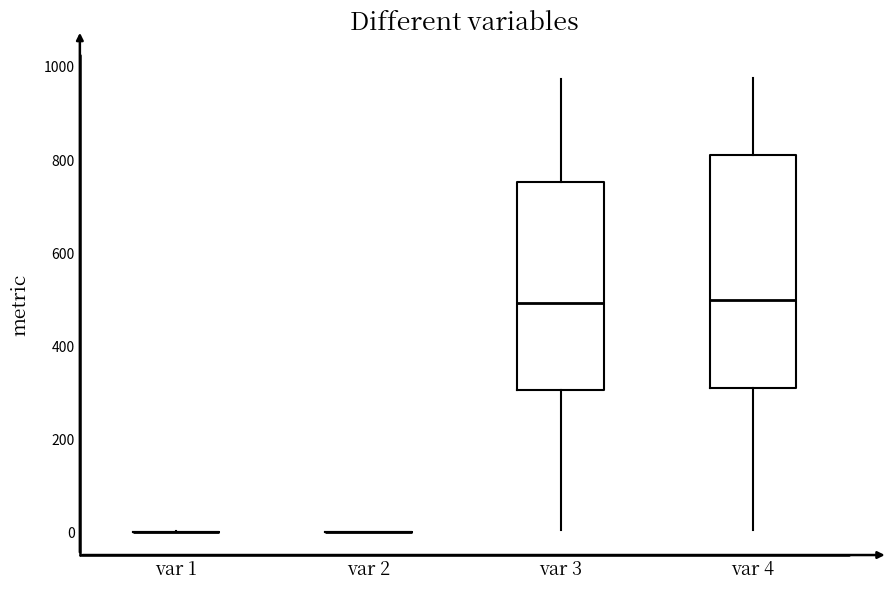

Reading left to right, read every box against the y-axis: the position of its median line, the range the box covers, and the ends of its whiskers. The values are not printed on the chart, so give them approximately, as read against the axis.

var 1: box collapsed to a line at 0, whiskers 0 to 0
var 2: box collapsed to a line at 0, whiskers 0 to 0
var 3: median 500, box 300 to 760, whiskers 0 to 980
var 4: median 500, box 300 to 820, whiskers 0 to 980